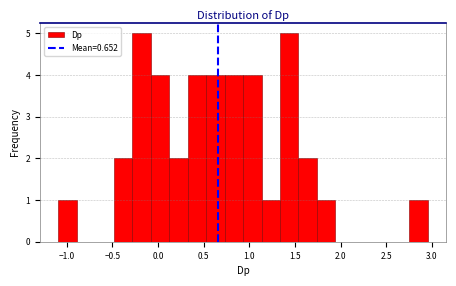

Reading left to right, list every bar in this chart as the range it spans on the x-axis followed by its height. Neither the bar edges nor the heights are printed on the chart, so give them approximately, as read against the axes.

-1.10 to -0.90: 1
-0.90 to -0.70: 0
-0.70 to -0.50: 0
-0.50 to -0.30: 2
-0.30 to -0.10: 5
-0.10 to 0.10: 4
0.10 to 0.30: 2
0.30 to 0.55: 4
0.55 to 0.75: 4
0.75 to 0.95: 4
0.95 to 1.15: 4
1.15 to 1.35: 1
1.35 to 1.55: 5
1.55 to 1.75: 2
1.75 to 1.95: 1
1.95 to 2.15: 0
2.15 to 2.35: 0
2.35 to 2.55: 0
2.55 to 2.75: 0
2.75 to 2.95: 1